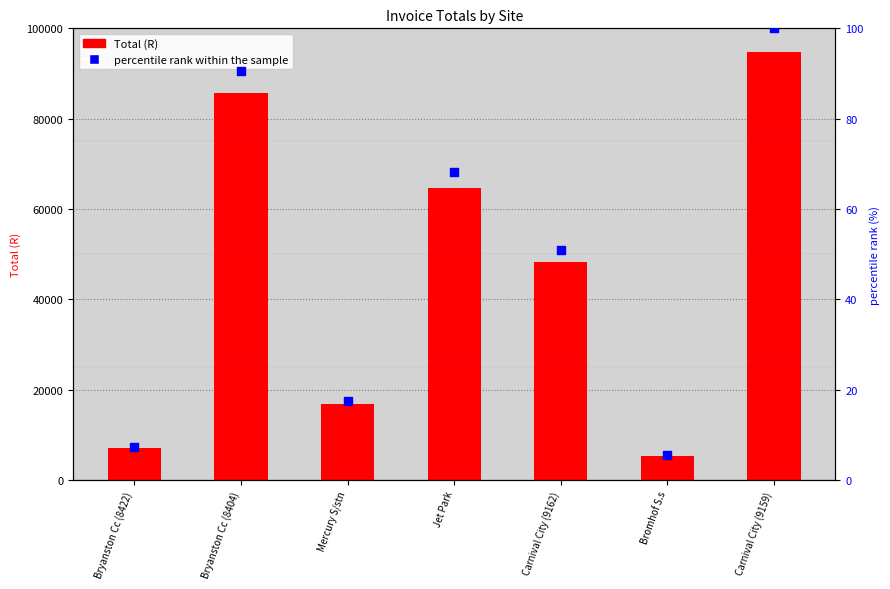

At which category is the sum across all series the highest?

Carnival City (9159)